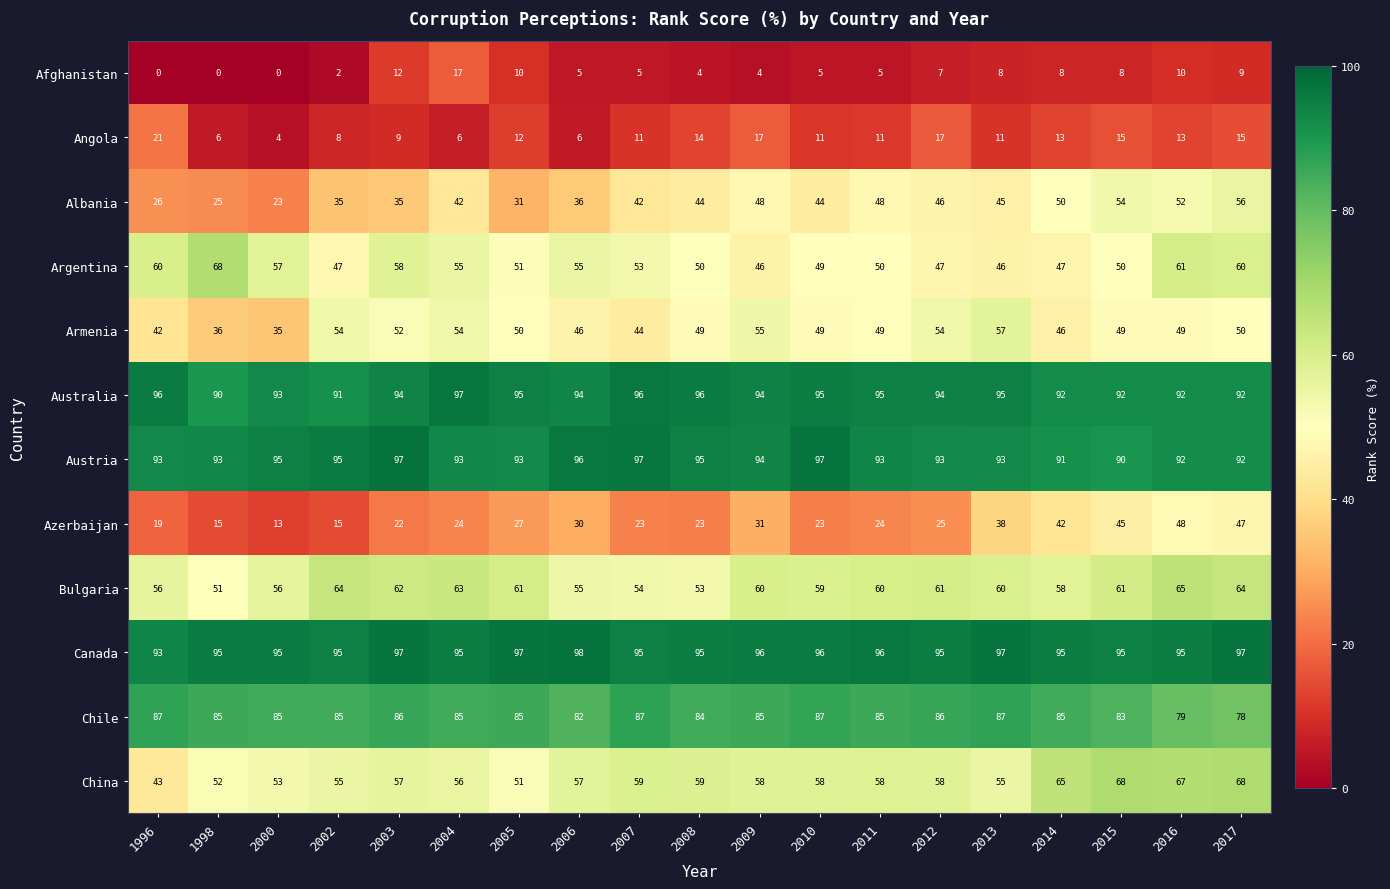

What is the difference between the second highest and minimum values in the Angola series?

13